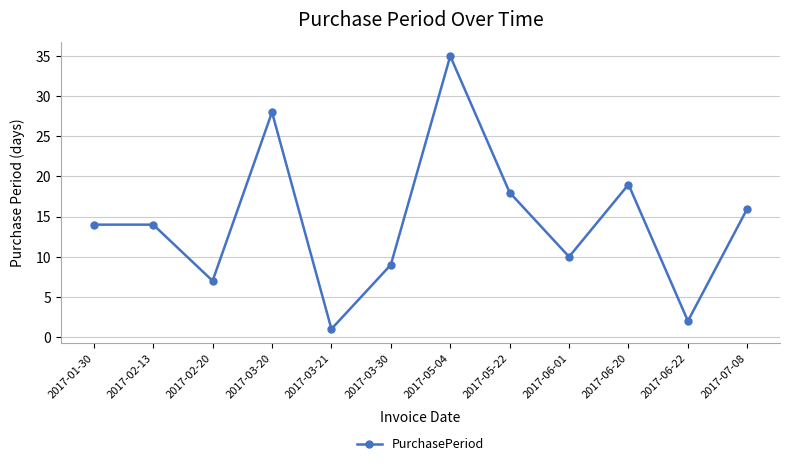

What is the difference between the second highest and minimum values?

27